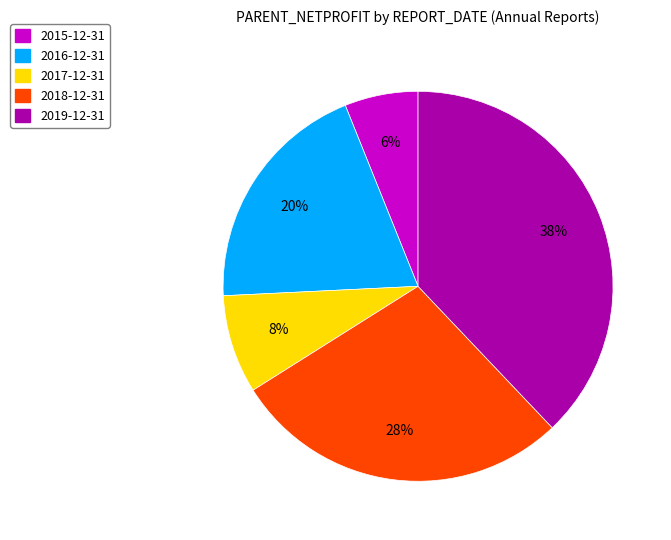

Does any single category account for the majority?

No